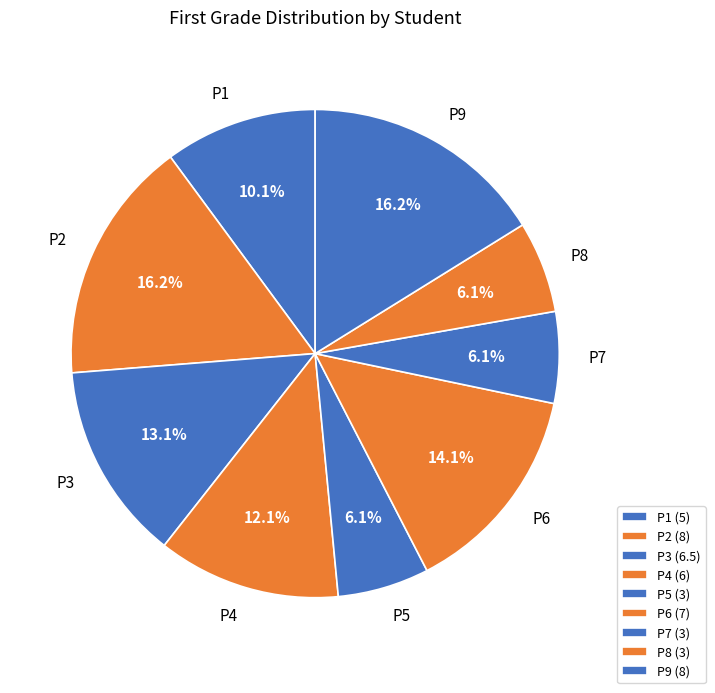

To the nearest percent, what is the combined percentage of P1 and P7?

16%